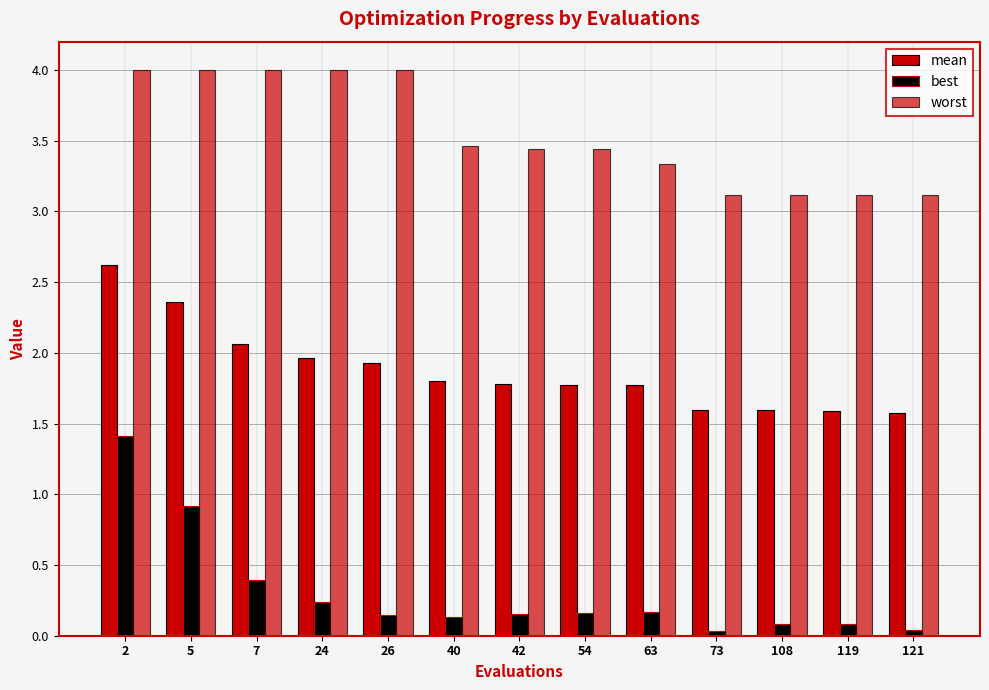

What is the difference between the highest and lowest values at 42?

3.3